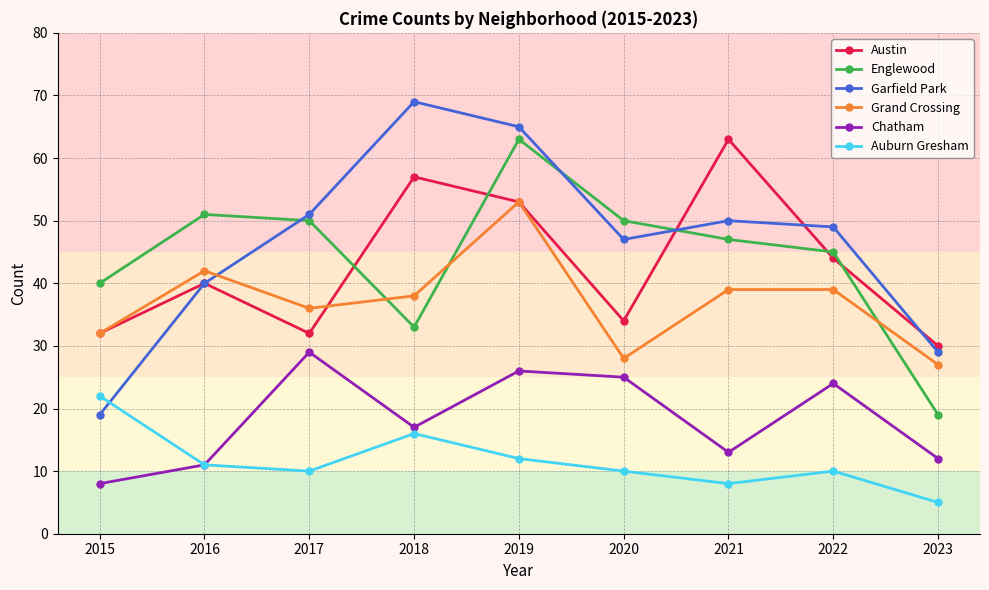

Which series has the largest total across all categories?

Garfield Park